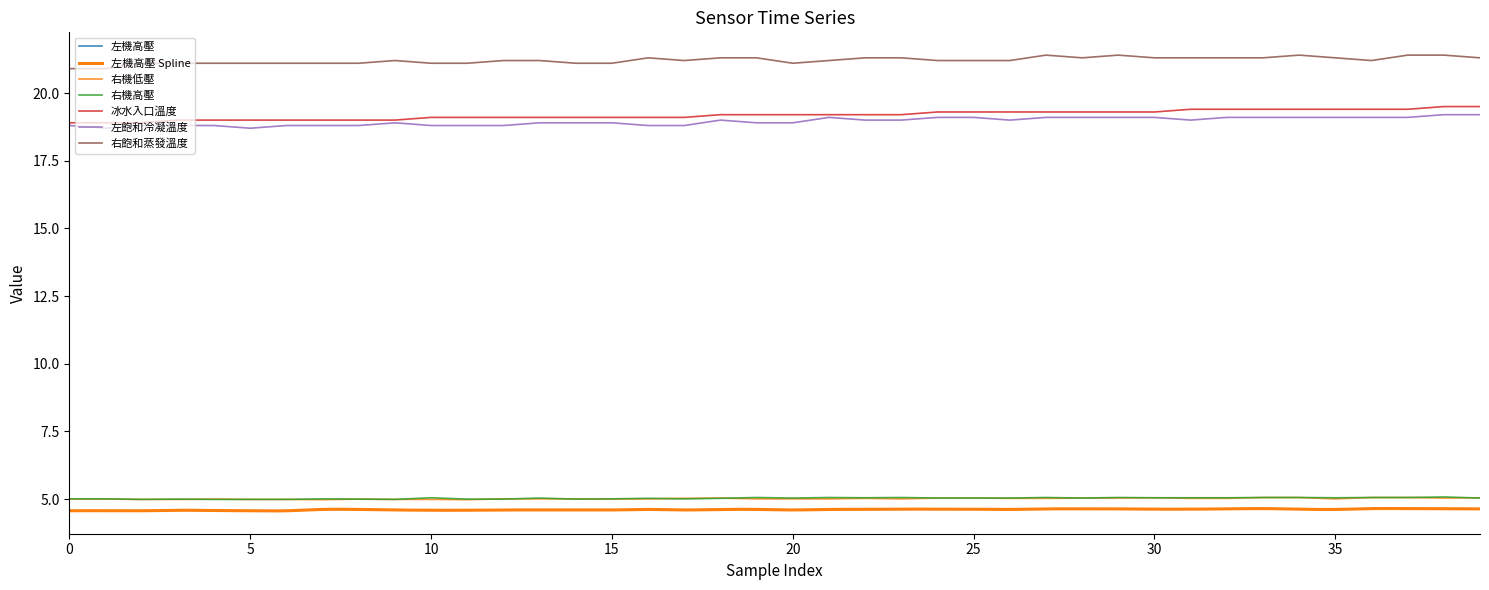

Does the chart have visible grid lines?

No